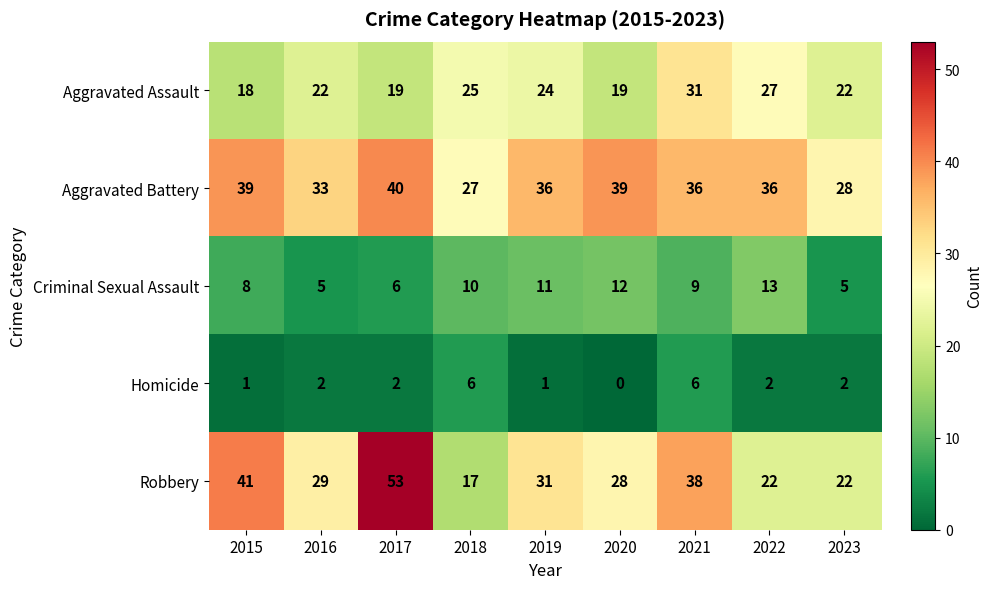

At which label does Robbery first exceed 29?

2015